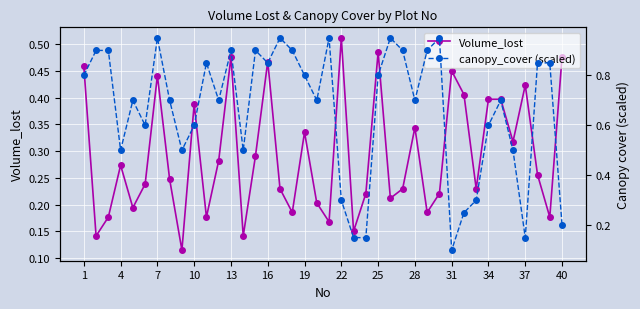

What is the average value of the canopy_cover (scaled) series?

0.7